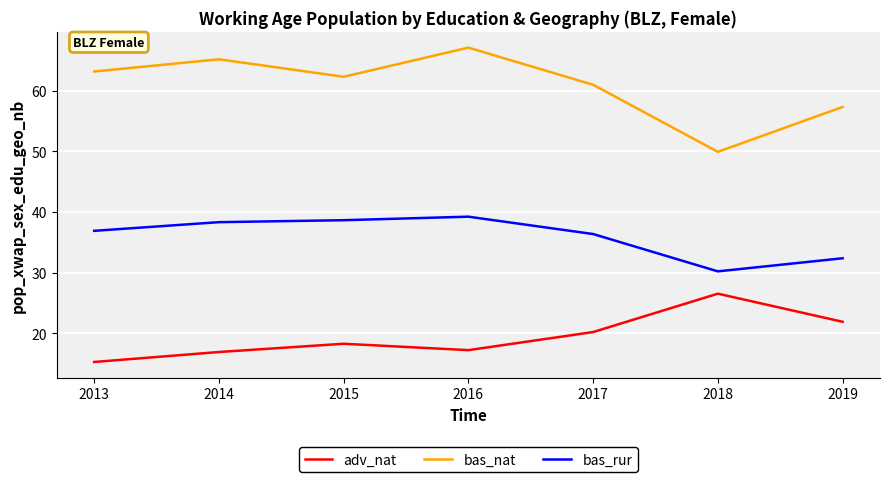

At 2014, list the series in order from largest to smallest.

bas_nat, bas_rur, adv_nat